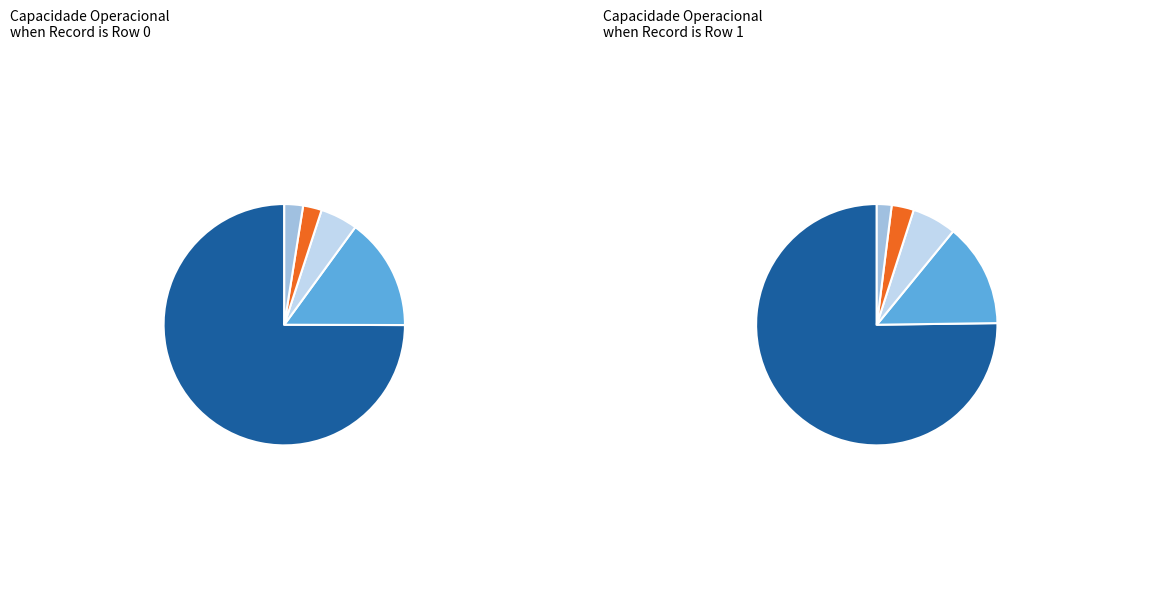

Which slice is the smallest?

Row 0